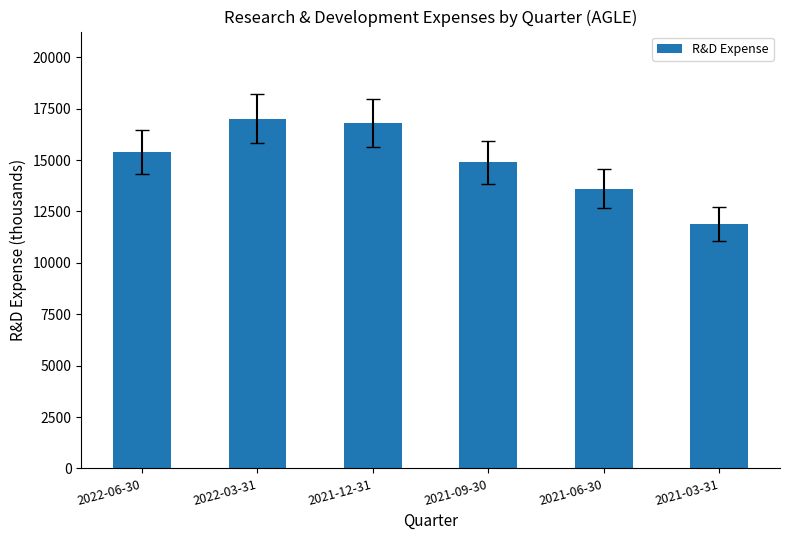

What is the label of the 6th bar from the right?

2022-06-30